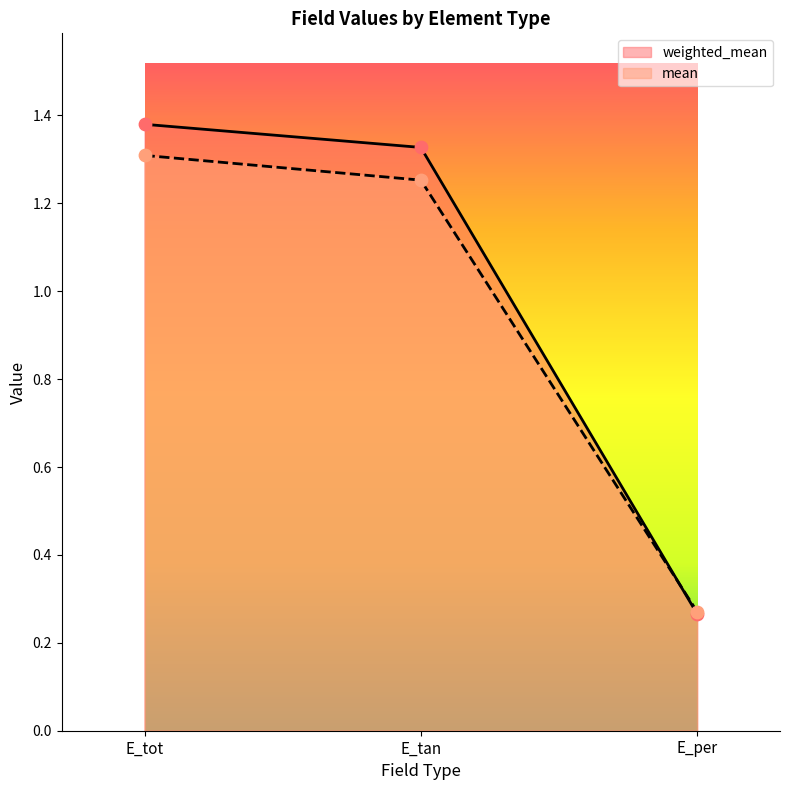

At how many categories does at least one series exceed 0?

3